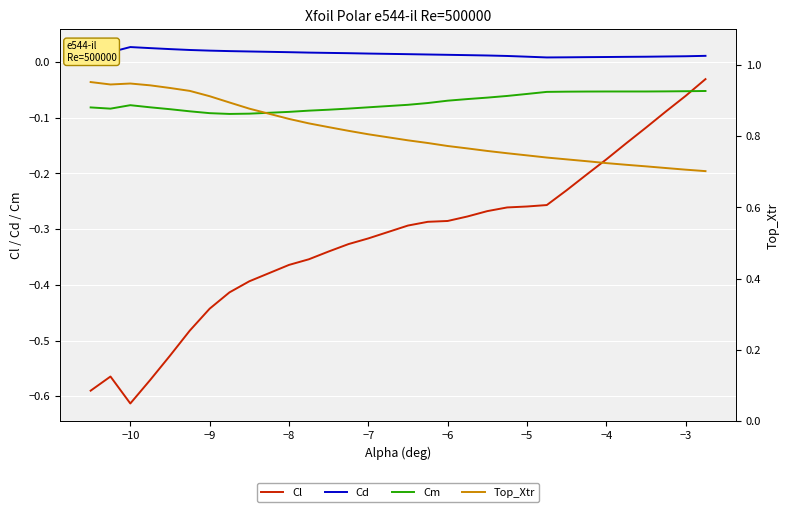

Count the number of data series in this chart.

4